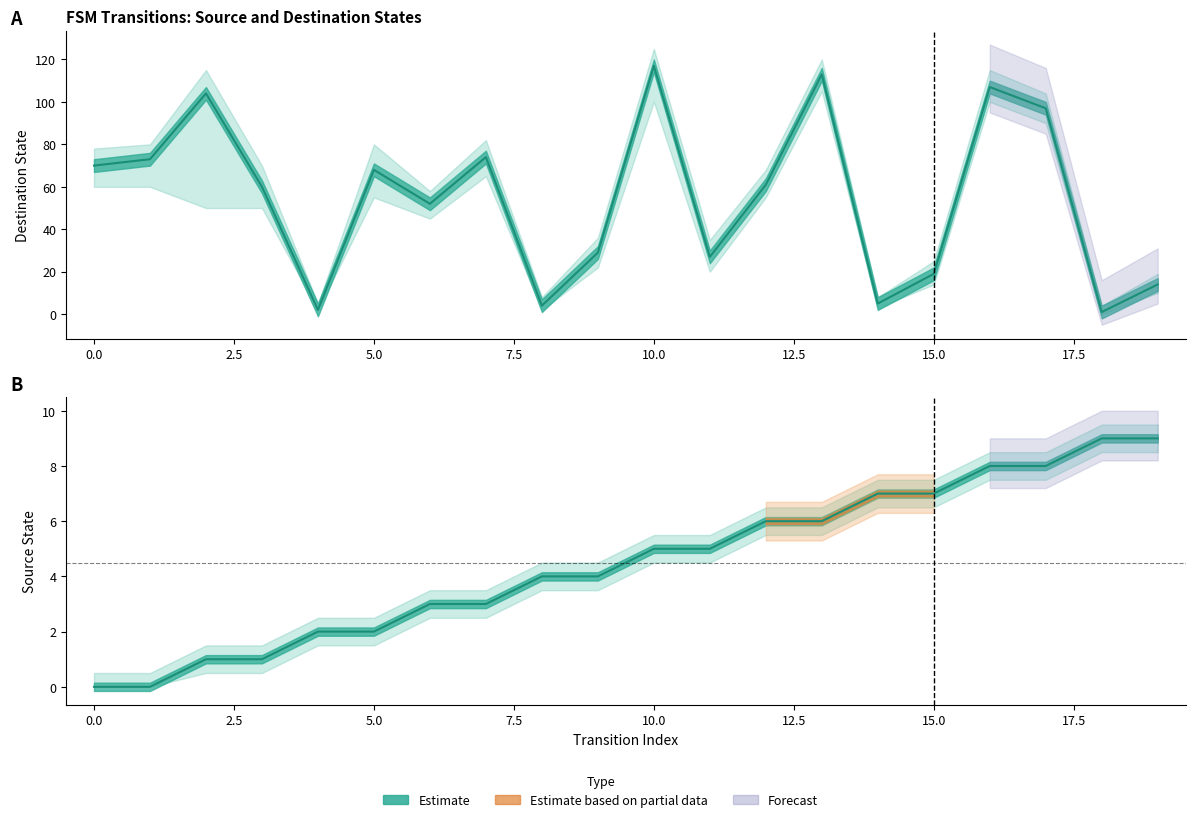

How many intersections are there between destination_state and source_state?

4